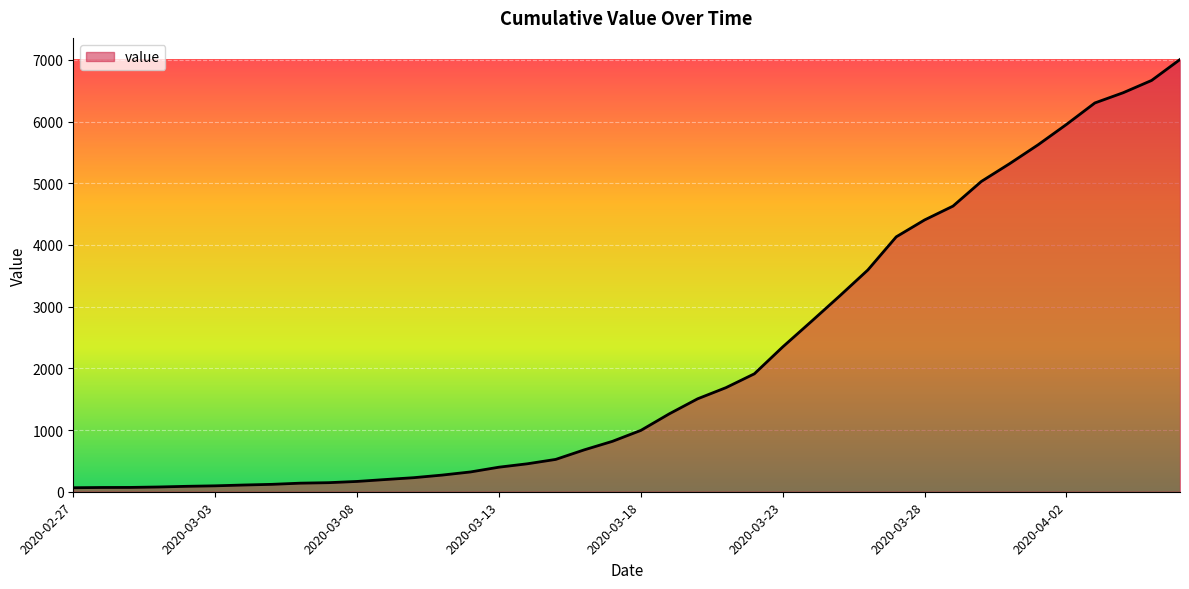

How many lines are shown in the chart?

1